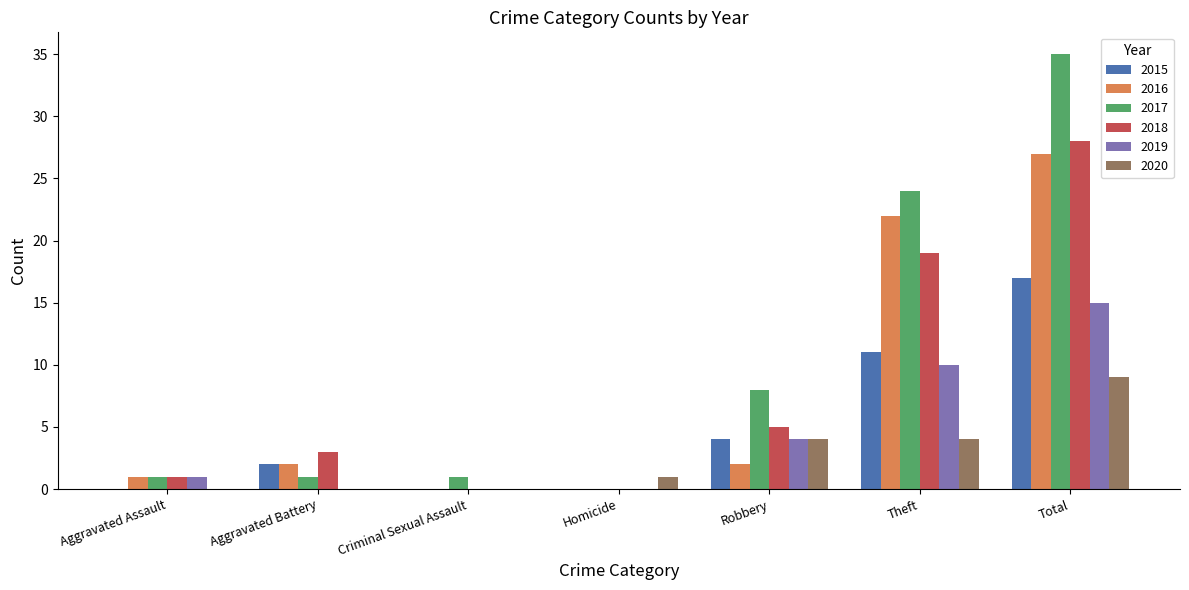

Which series has the largest total across all categories?

2017